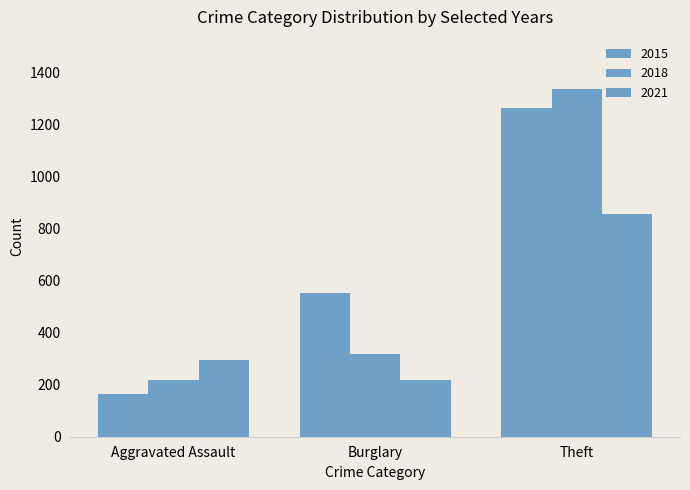

Are the bars horizontal?

No